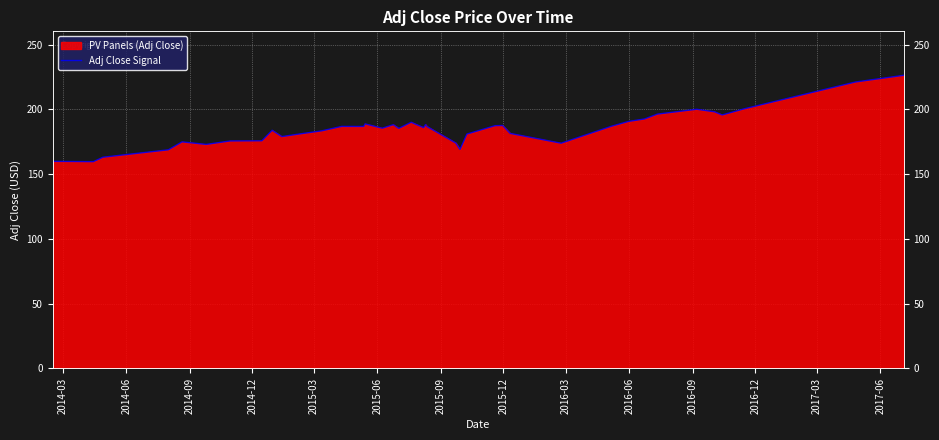

What is the value of the 22nd point from the left?

186.9